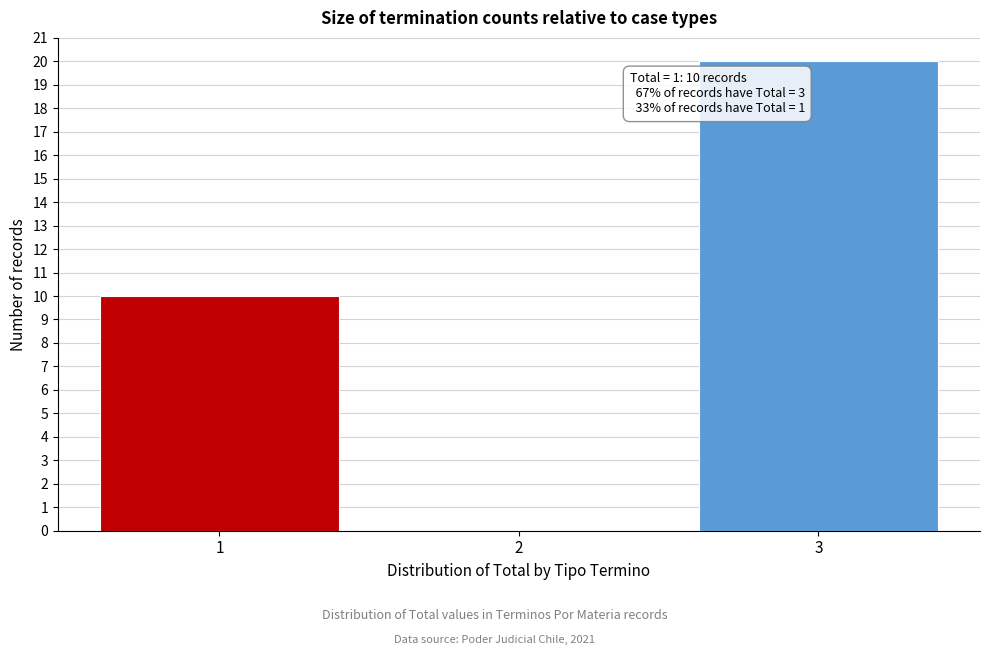

Reading left to right, what are all the values shown in this chart?

1=10	2=0	3=20